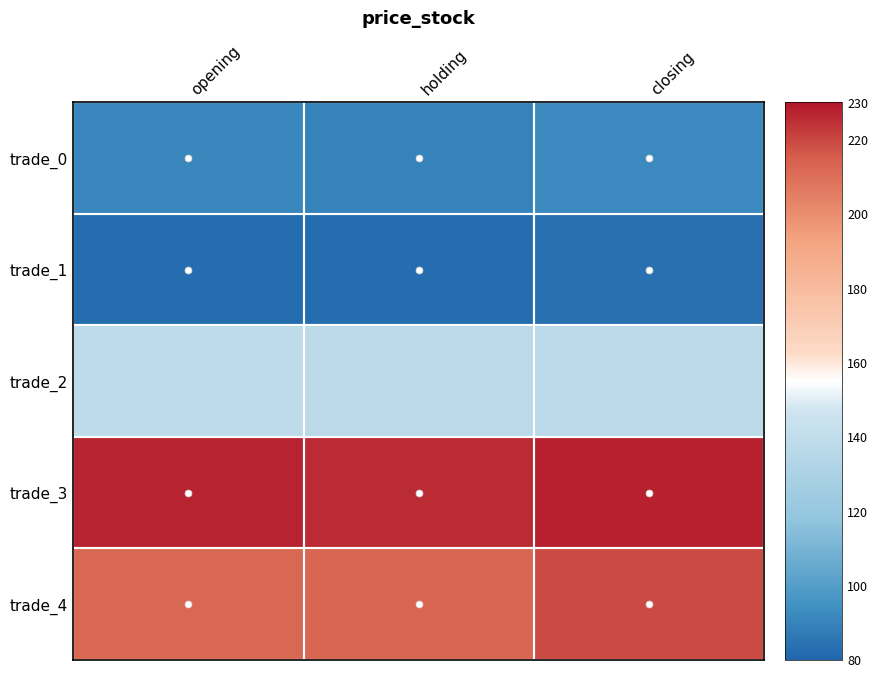

Reading right to left, extract all data points from this chart.

trade_0: closing=91.8	holding=89.9	opening=91.4
trade_1: closing=84.1	holding=82.7	opening=82.8
trade_2: closing=136.8	holding=137.2	opening=138.2
trade_3: closing=228.1	holding=225.5	opening=227.5
trade_4: closing=219.3	holding=212.5	opening=212.1